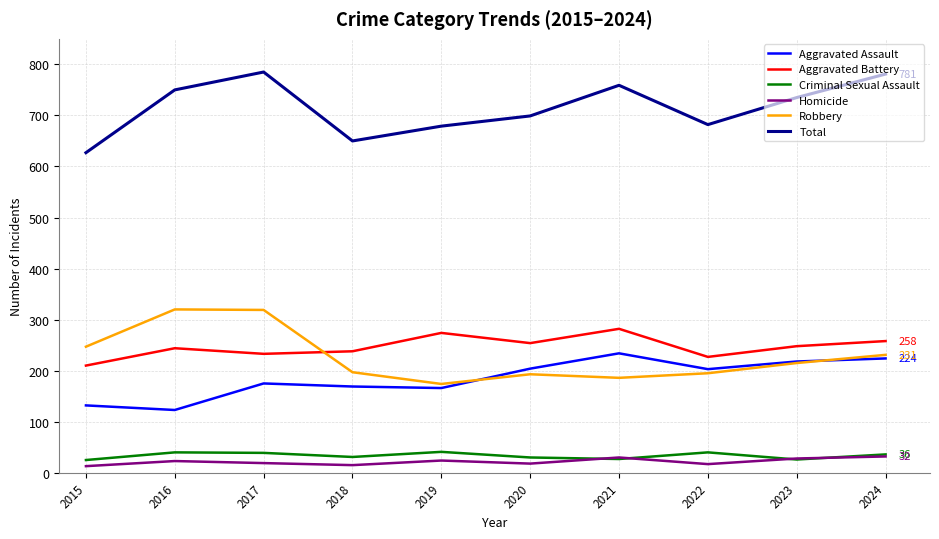

How many lines are shown in the chart?

6